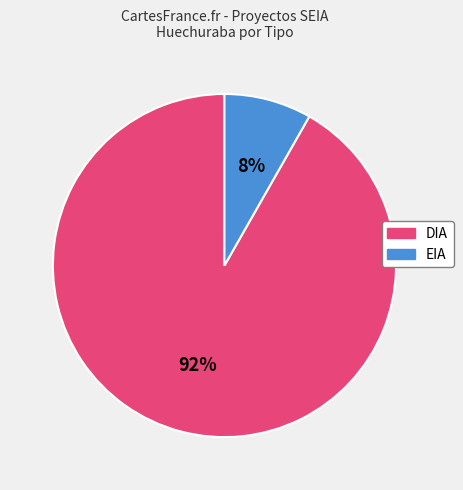

To the nearest percent, what is the difference between the largest and smallest slice percentages?

84%